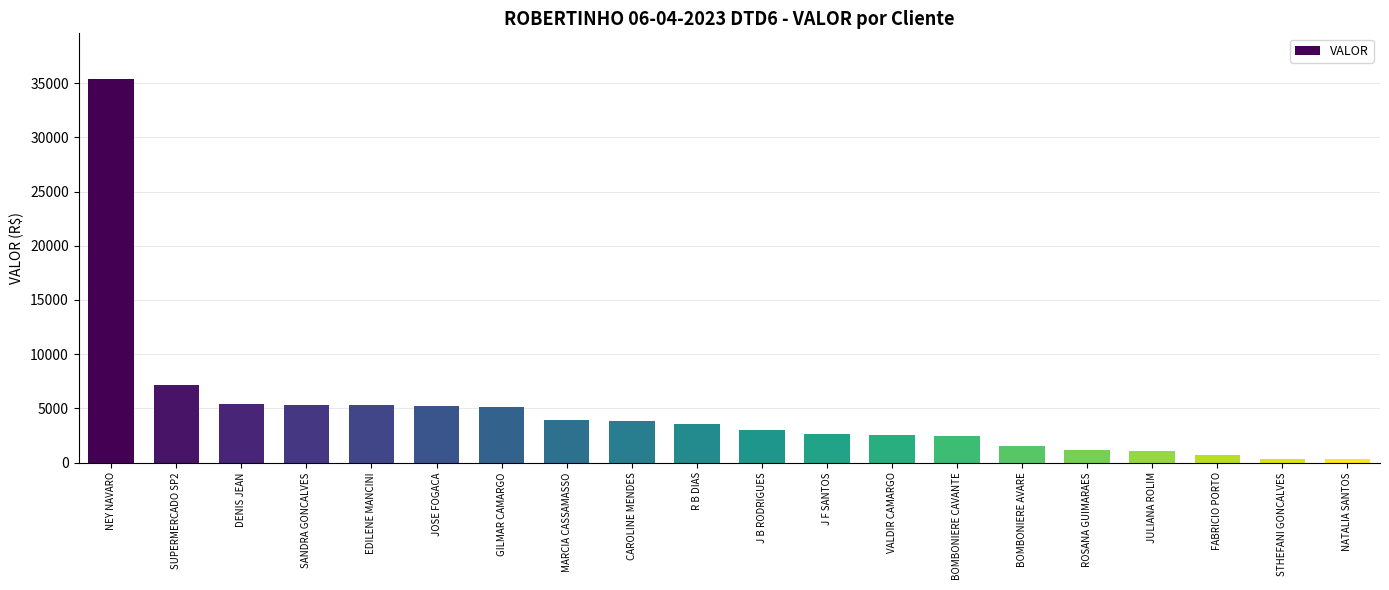

At which category does the chart reach its peak across all series?

NEY NAVARO